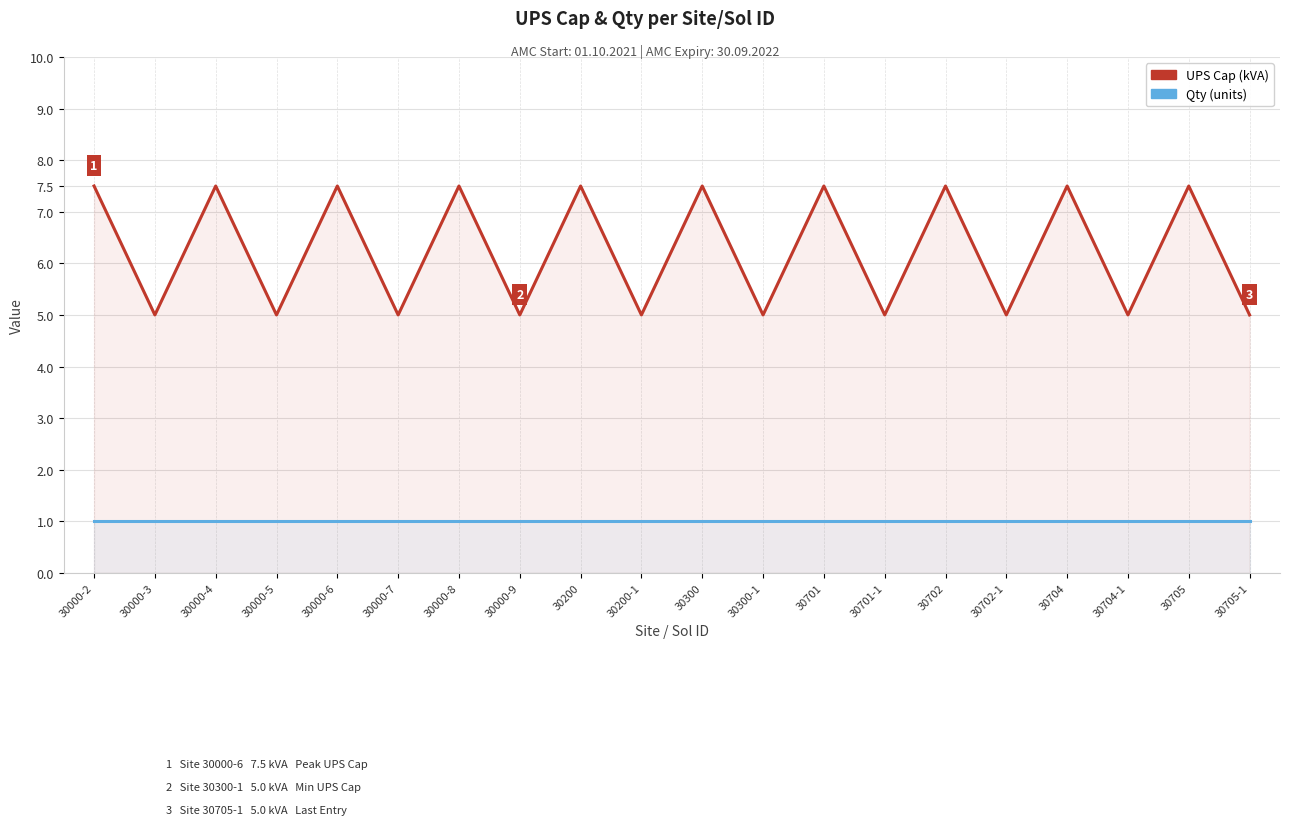

True or false: UPS Cap and Qty cross at least once.

False